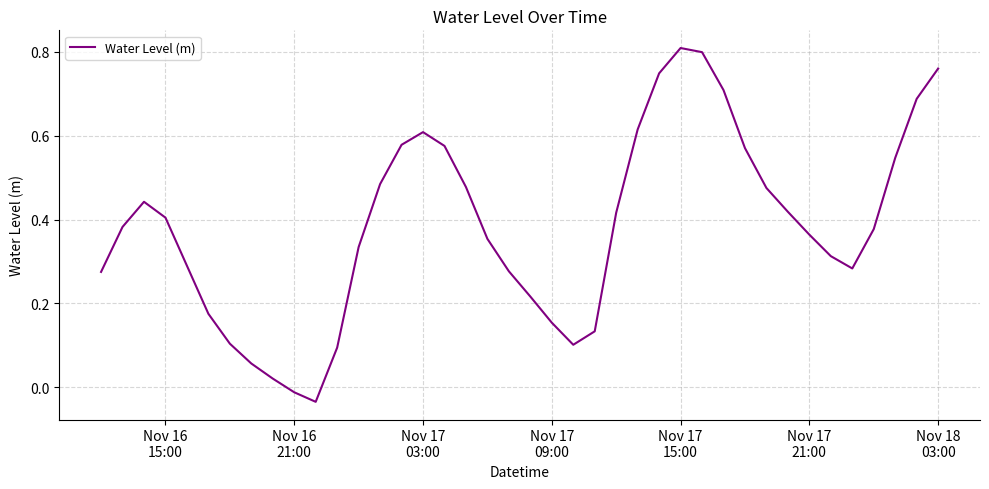

Is this an area chart (filled region under the line)?

No